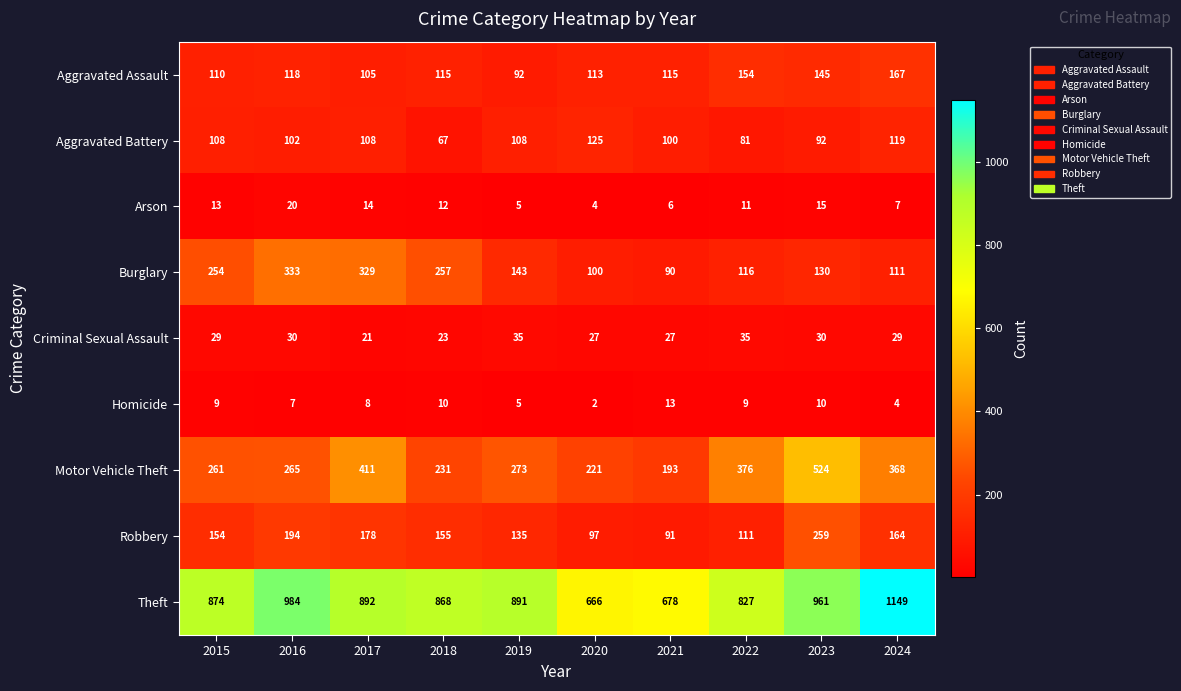

What is the difference between the highest and lowest values at 2022?

818